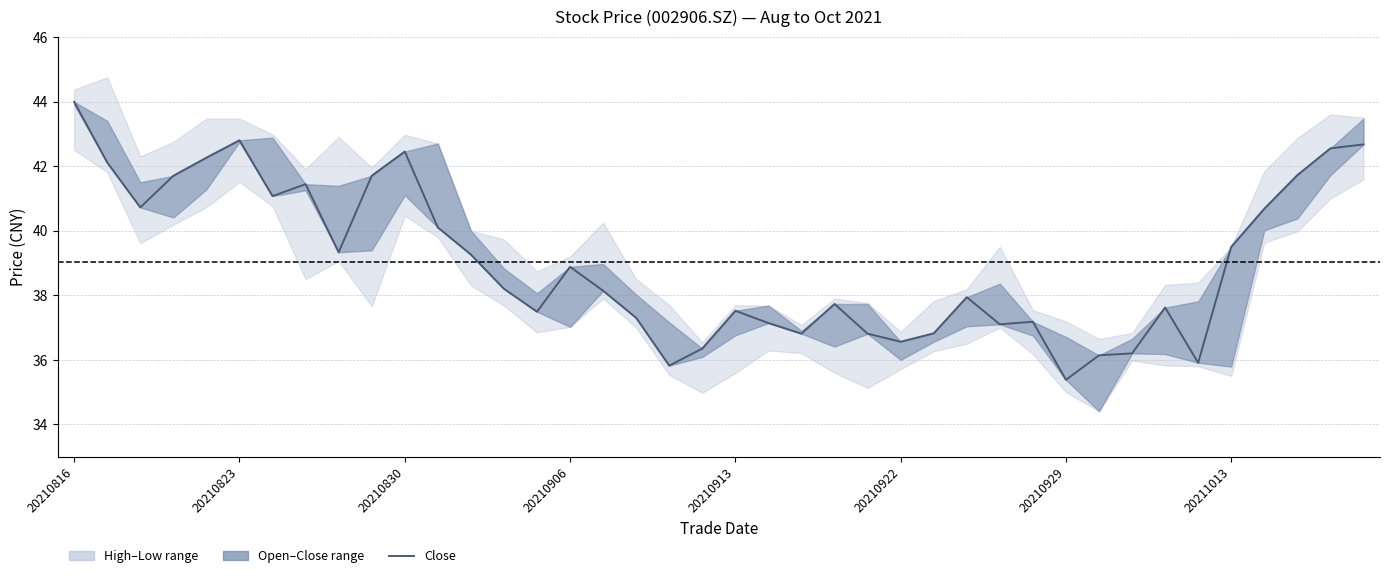

How many values exceed 38?

21